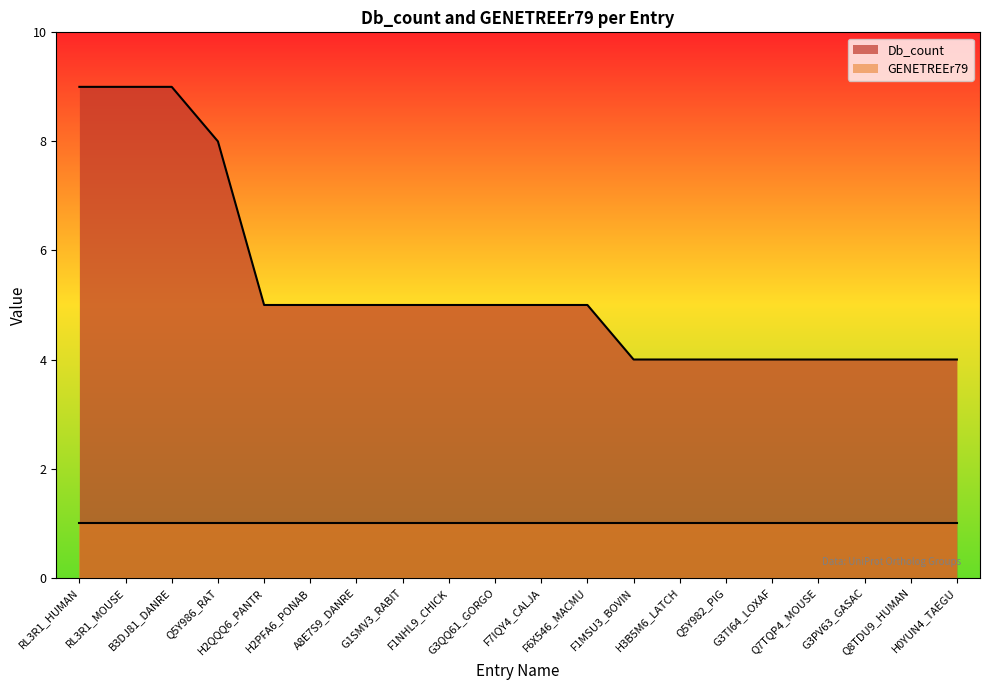

The value at F6X546_MACMU is 7. True or false?

False